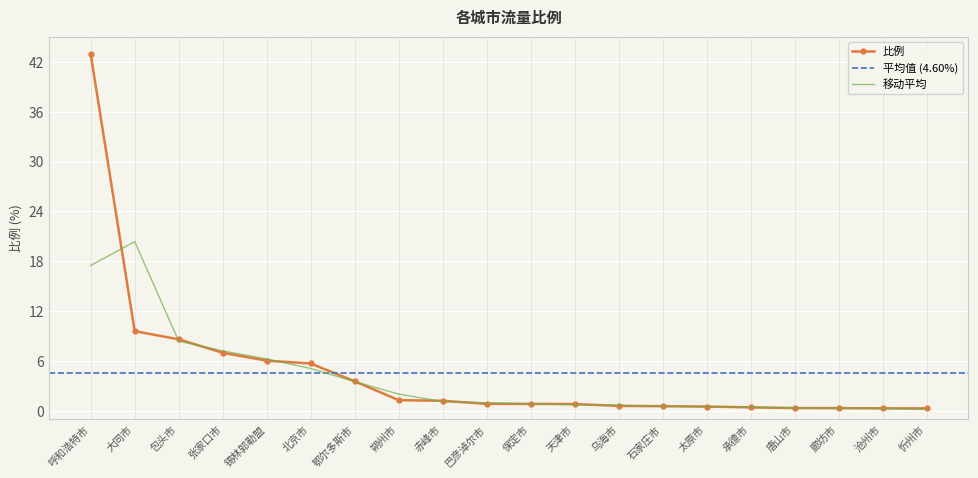

What is the difference between the values at 巴彦淖尔市 and 沧州市?

0.6